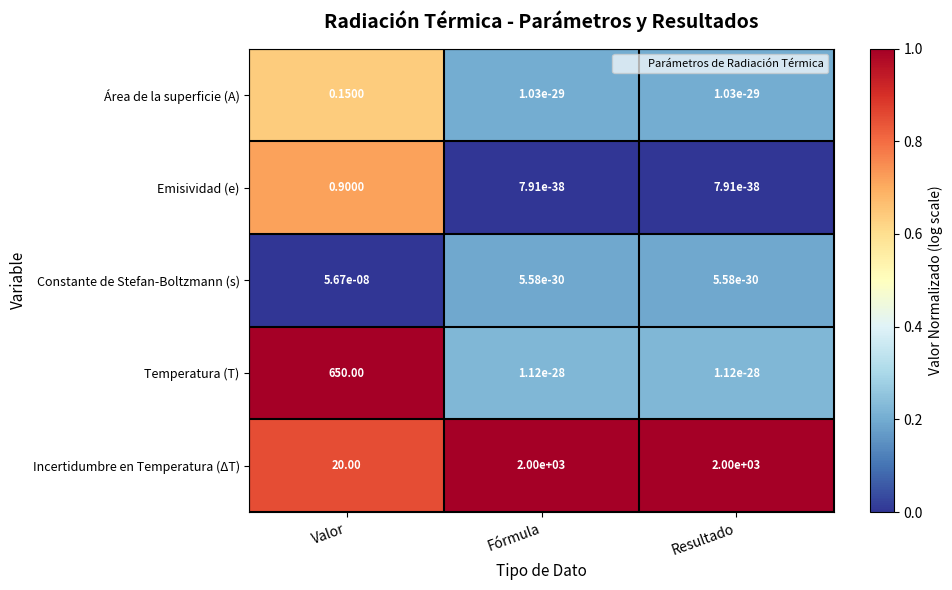

List the series in order of their peak value, lowest first.

Constante de Stefan-Boltzmann (s), Área de la superficie (A), Emisividad (e), Temperatura (T), Incertidumbre en Temperatura (ΔT)